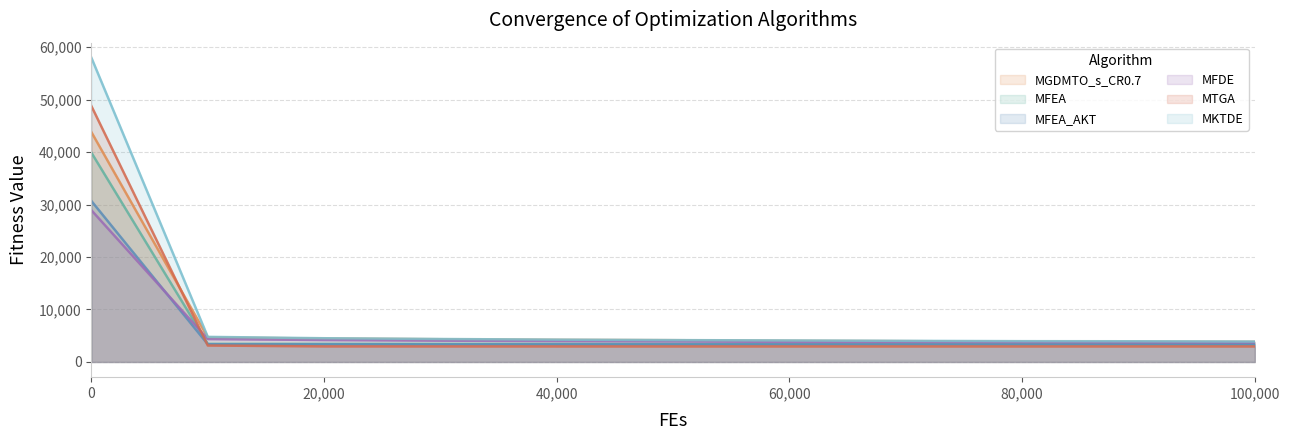

What are all the series names shown in the legend?

MGDMTO_s_CR0.7, MFEA, MFEA_AKT, MFDE, MTGA, MKTDE